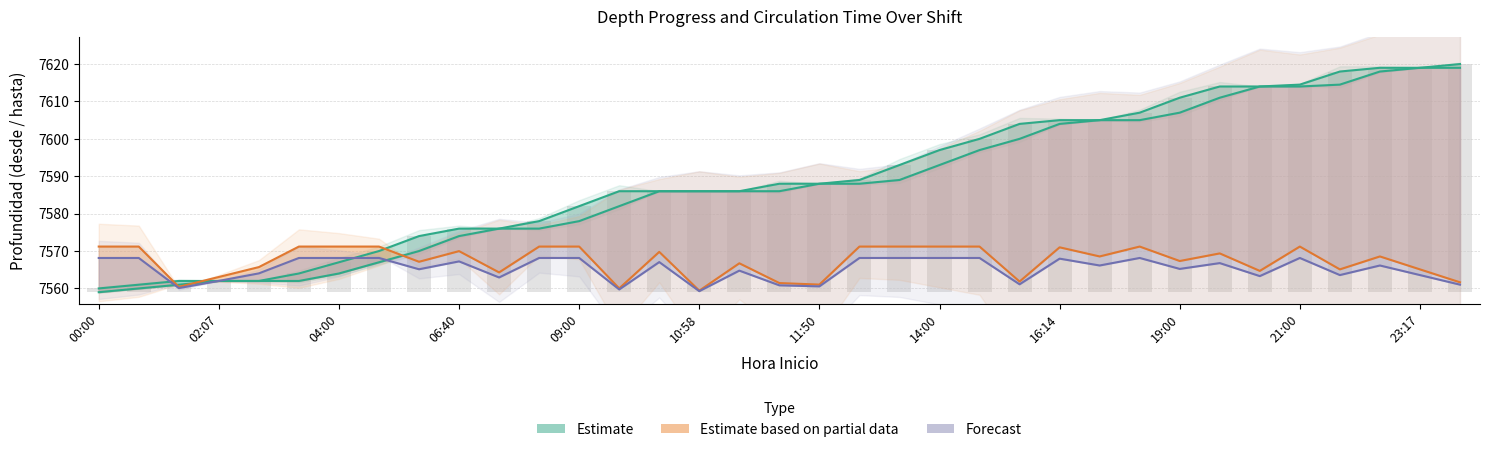

Does the chart contain any negative values?

No